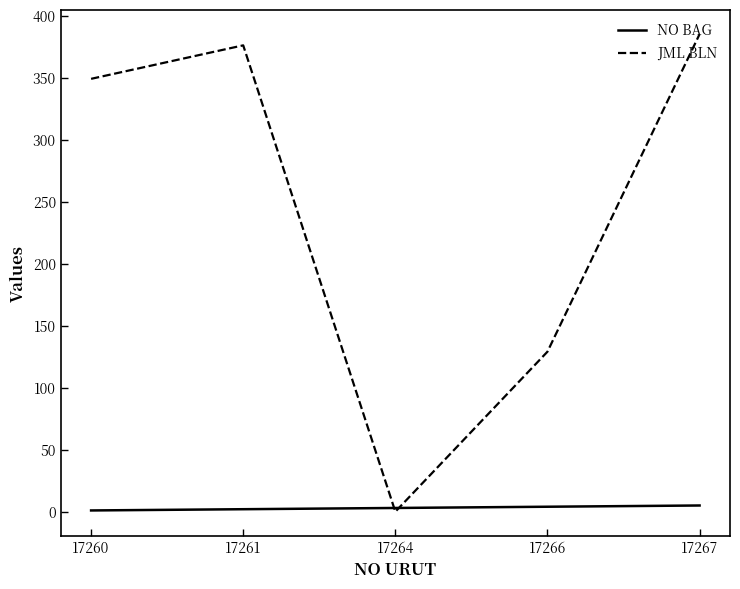

What is the difference between the maximum and minimum values in the JML BLN series?

385